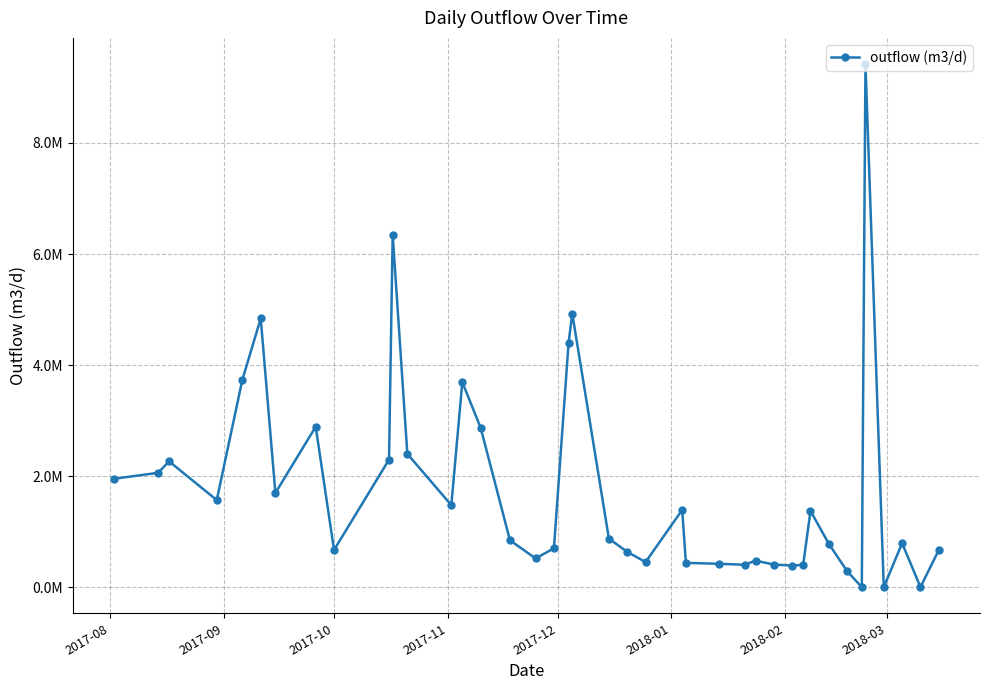

Does the chart have visible grid lines?

Yes